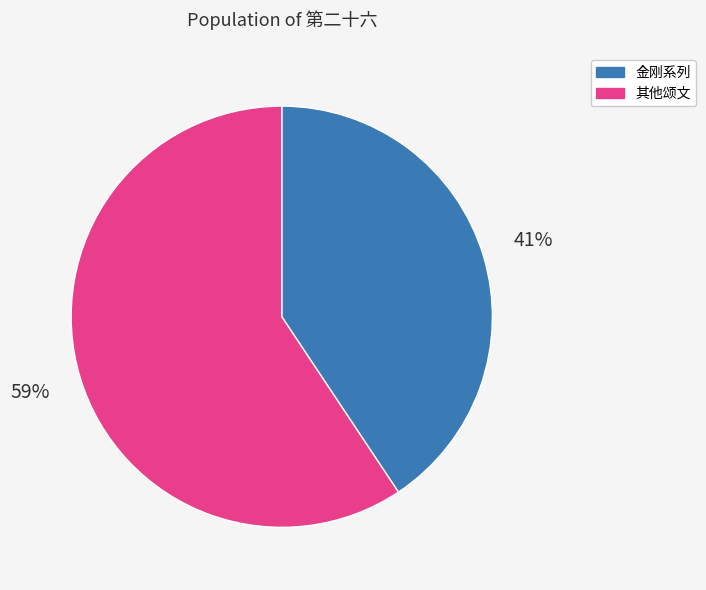

Is there any slice that represents more than half of the pie?

Yes